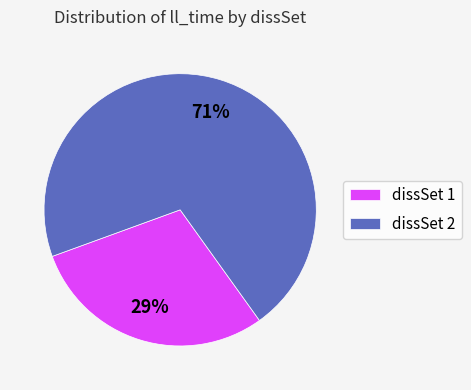

How many segments does this pie chart have?

2